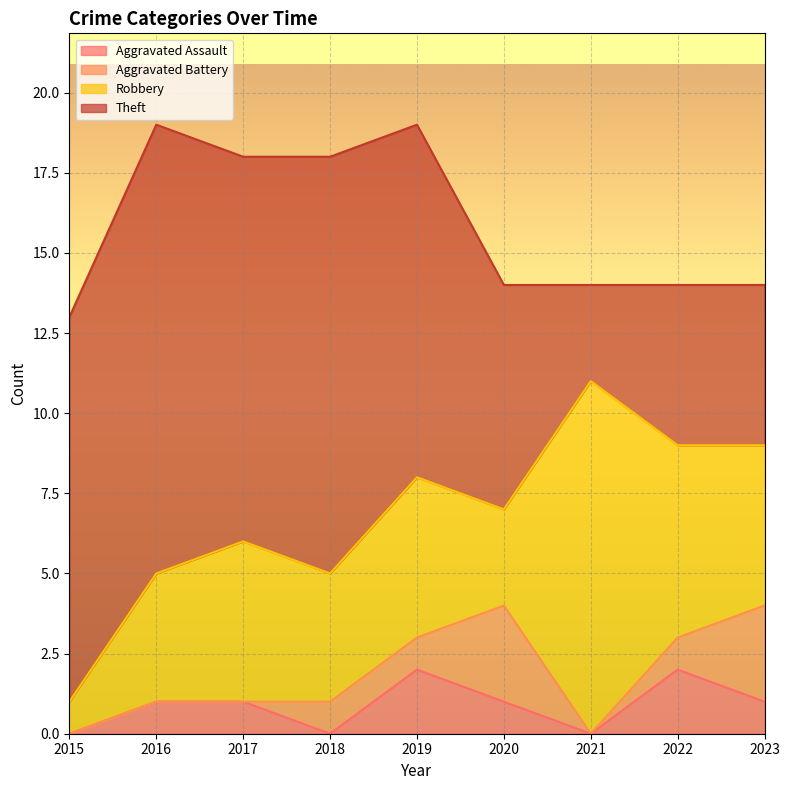

What is the average value of the Aggravated Assault series?

1